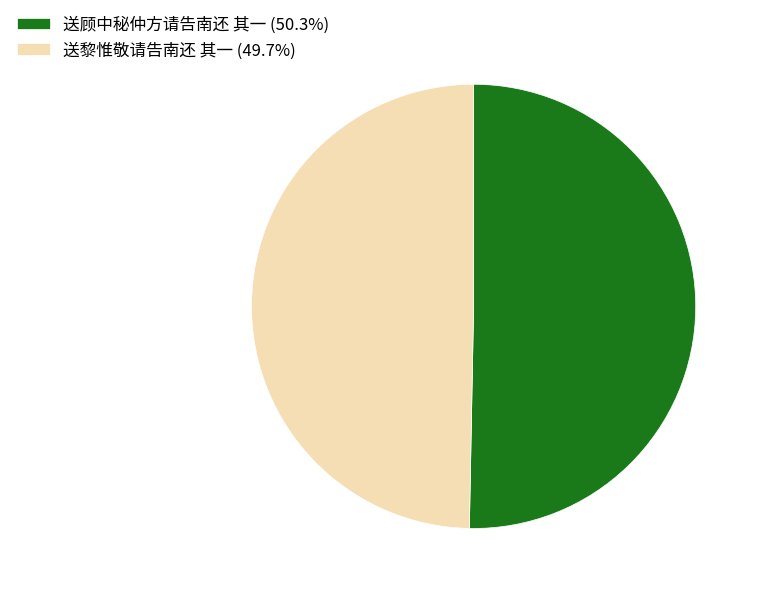

The 送顾中秘仲方请告南还 其一 slice represents 50% of the pie. True or false?

True